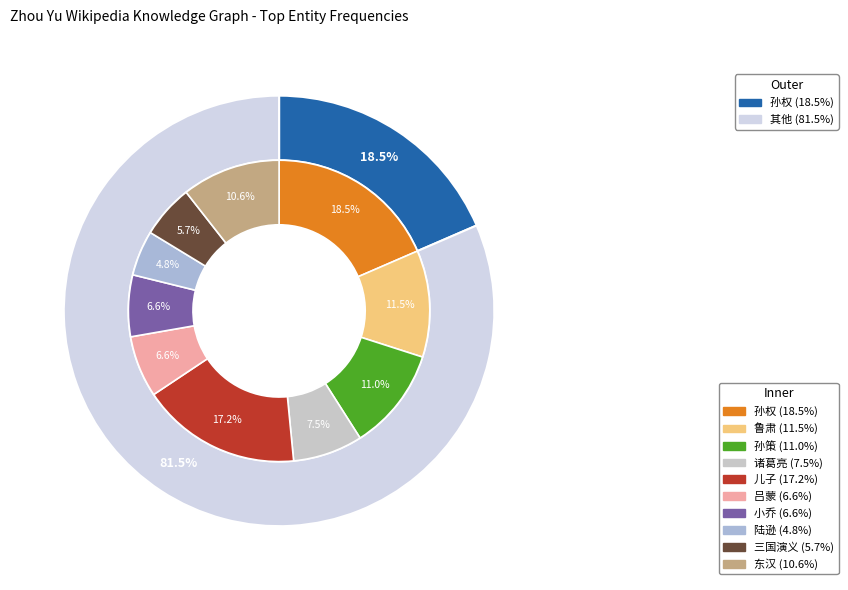

Between 东汉 and 孙权, which is larger?

孙权